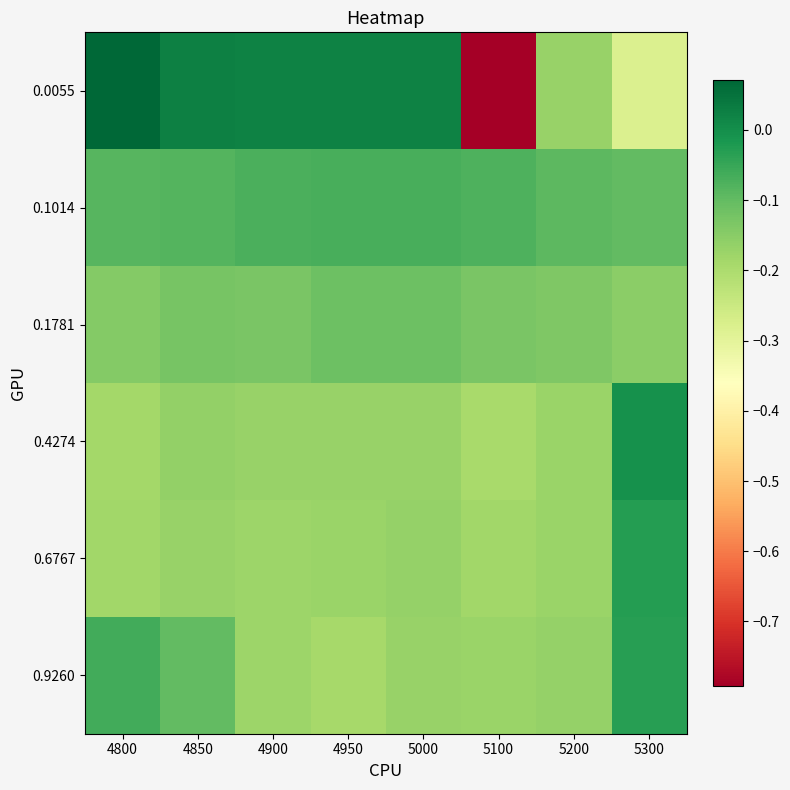

What is the minimum value shown in the chart?

-0.8